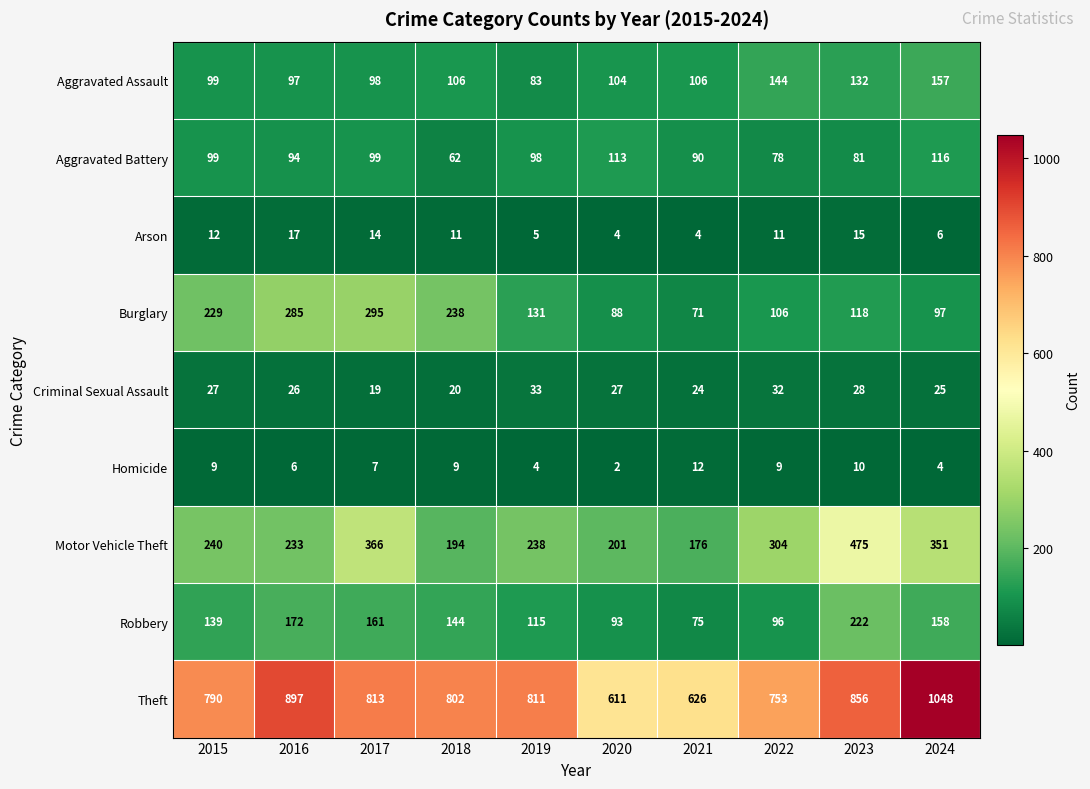

At which category does the chart reach its peak across all series?

2024